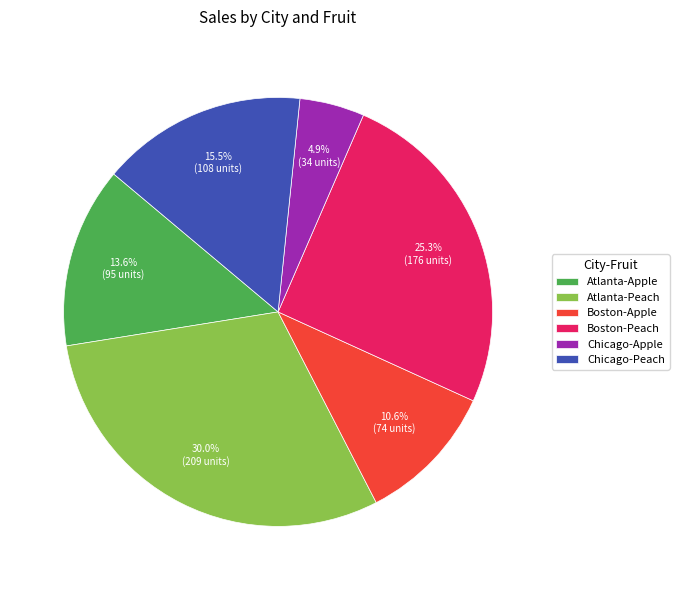

Which has a higher value, Chicago-Peach or Boston-Peach?

Boston-Peach